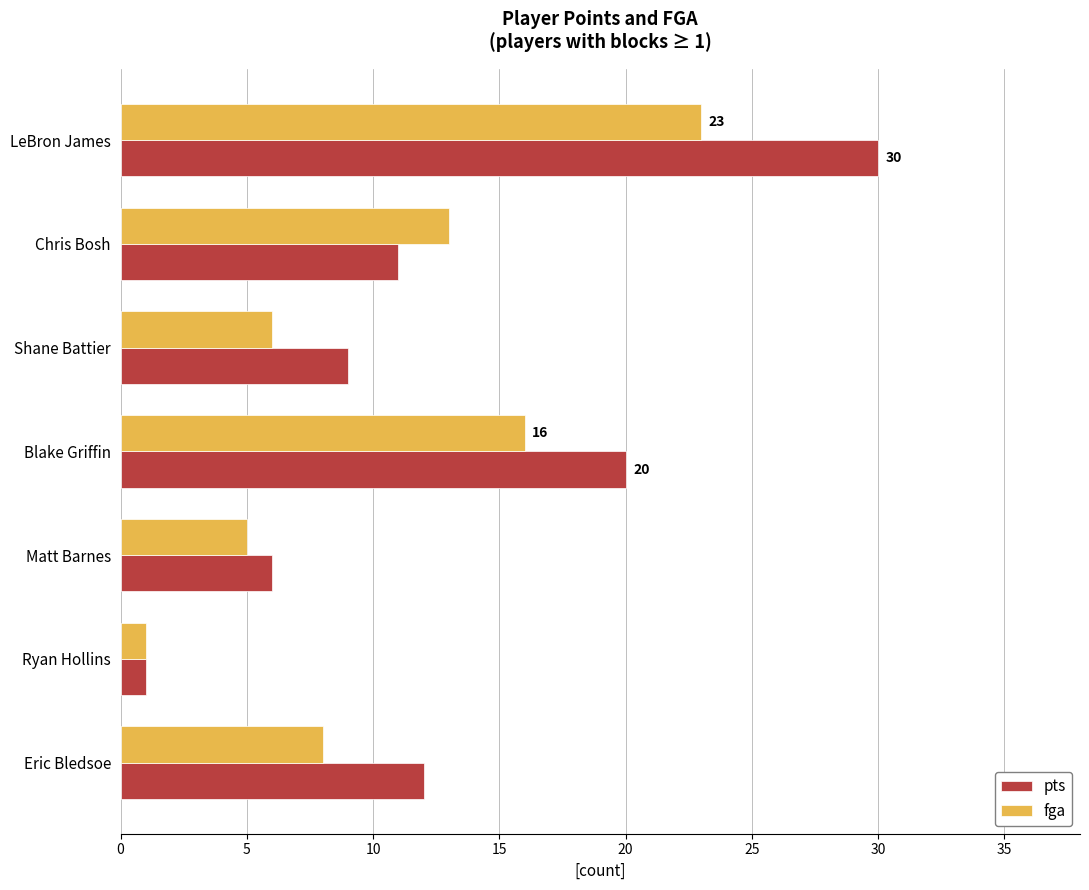

What is the average value of the fga series?

10